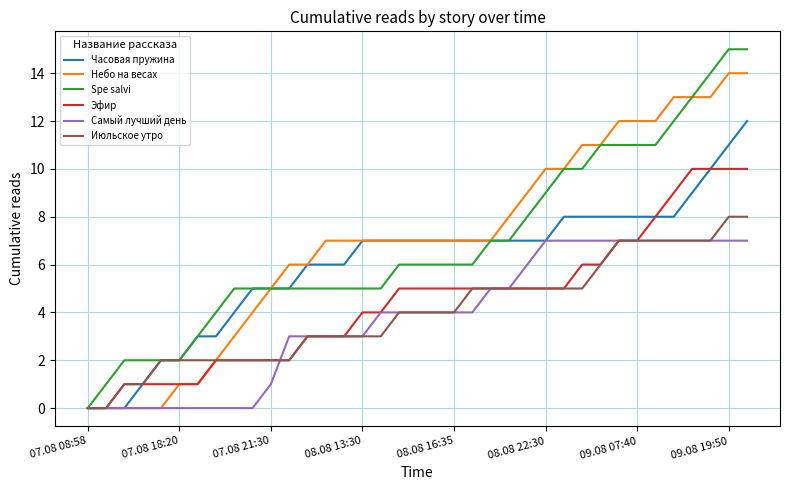

List the series in order of their peak value, lowest first.

Самый лучший день, Июльское утро, Эфир, Часовая пружина, Небо на весах, Spe salvi